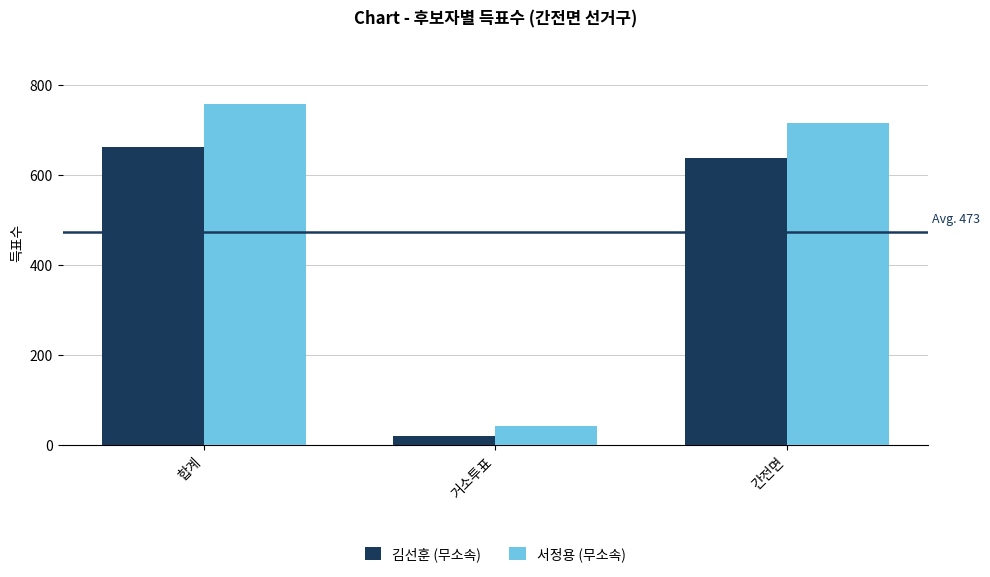

Rank the categories by 김선훈 (무소속) value from lowest to highest.

거소투표, 간전면, 합계